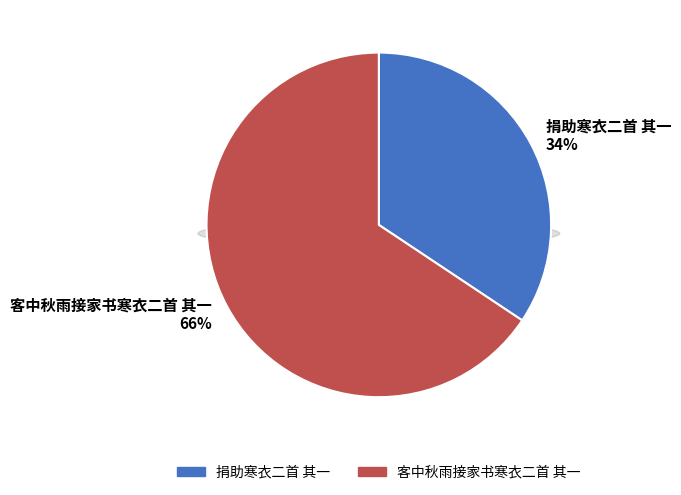

To the nearest percent, what percentage of the pie is 客中秋雨接家书寒衣二首 其一?

66%